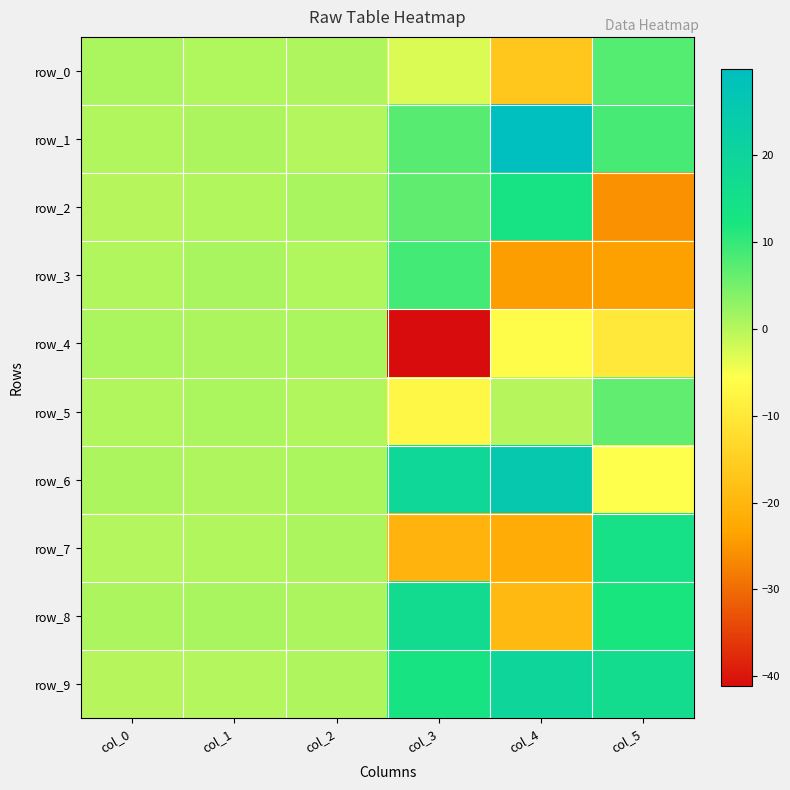

Which category has the lowest value in the row_6 series?

col_5